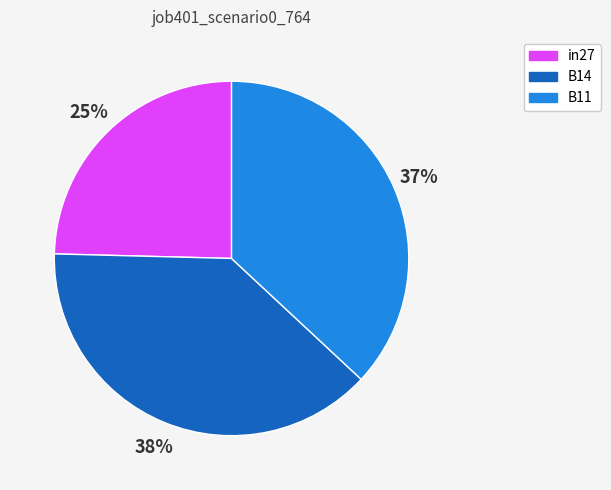

Is it true that B11 is 37% of the pie?

True